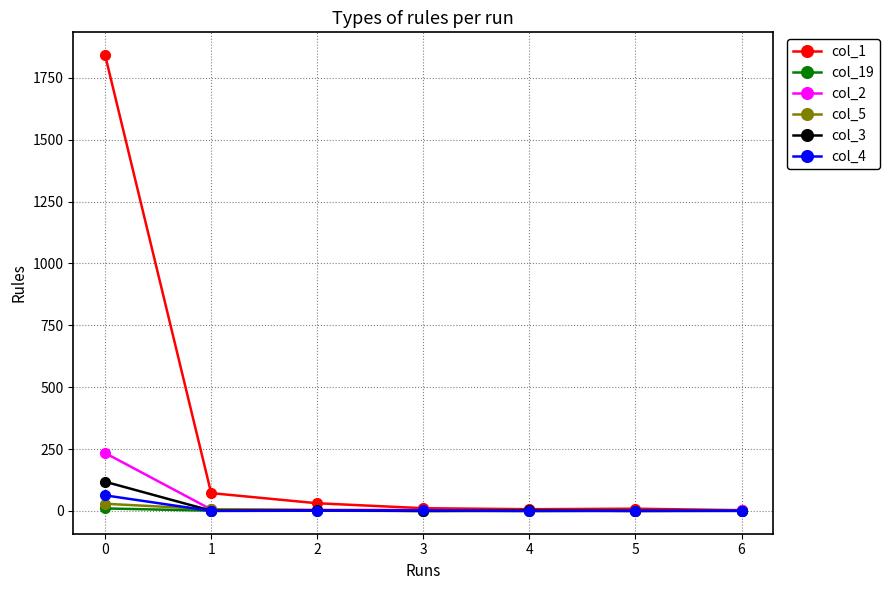

Between which two adjacent categories do col_3 and col_5 first intersect?

0 and 1